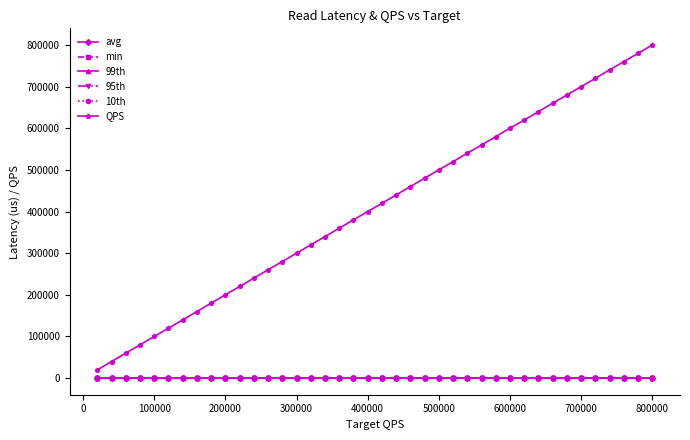

Which series has the largest total across all categories?

QPS